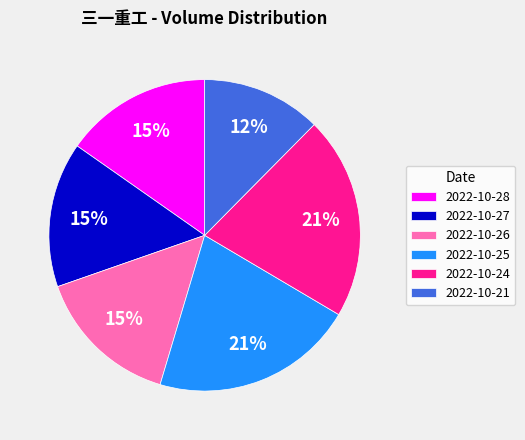

Which category has the smallest portion of the pie?

2022-10-21